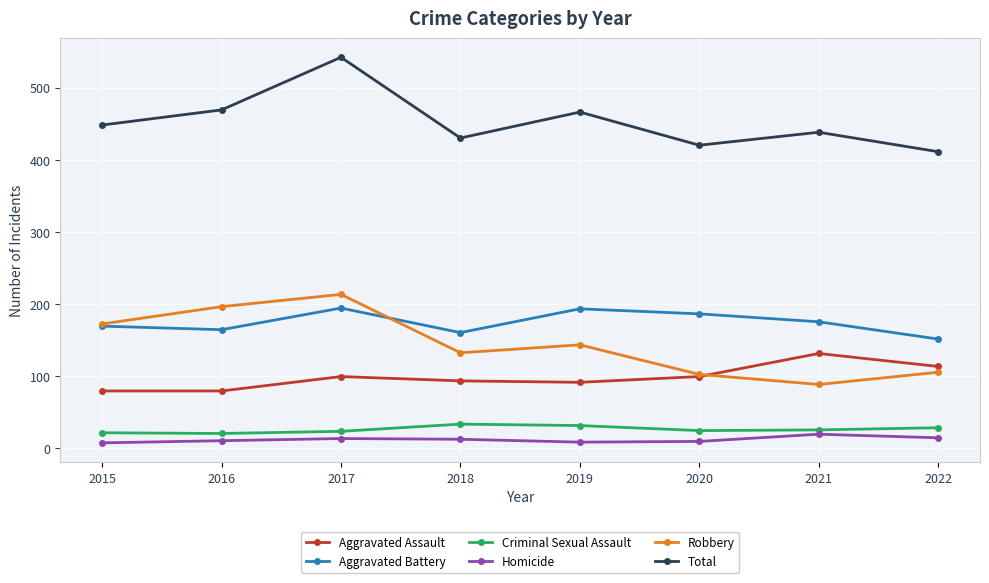

Is it true that Aggravated Battery equals 258 at 2020?

False